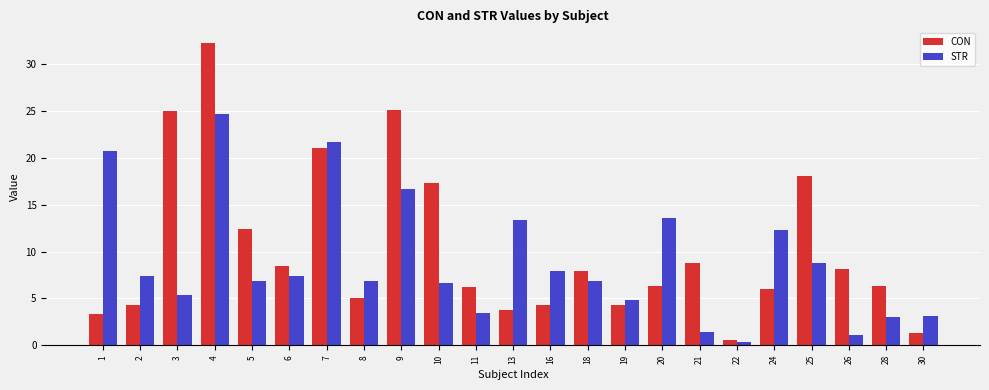

What is the total value across all series at 16?

12.3